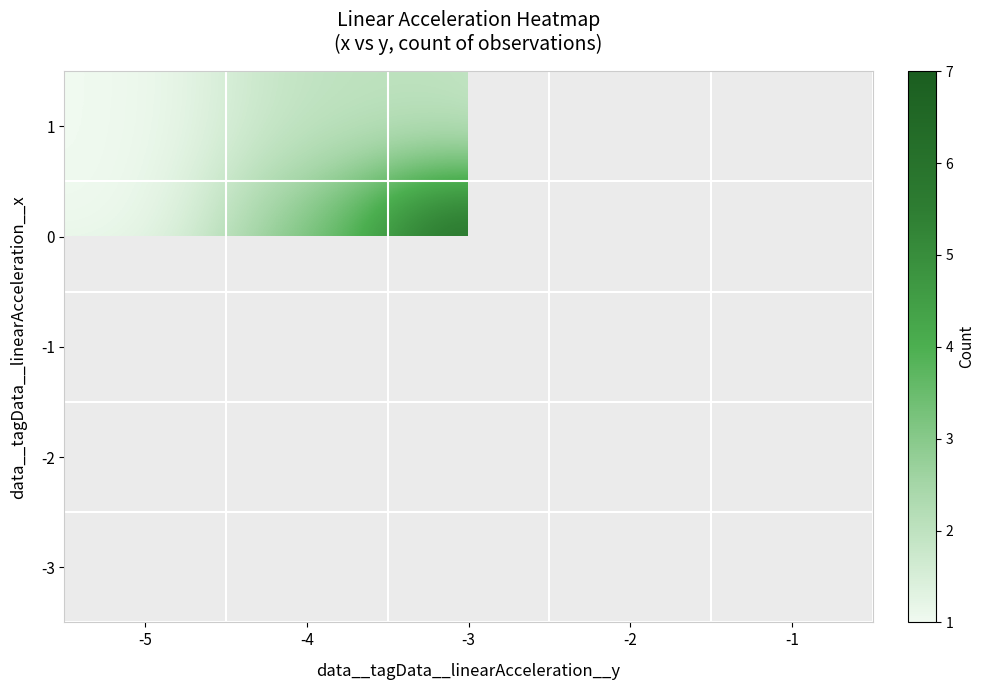

What is the greatest value displayed?

7